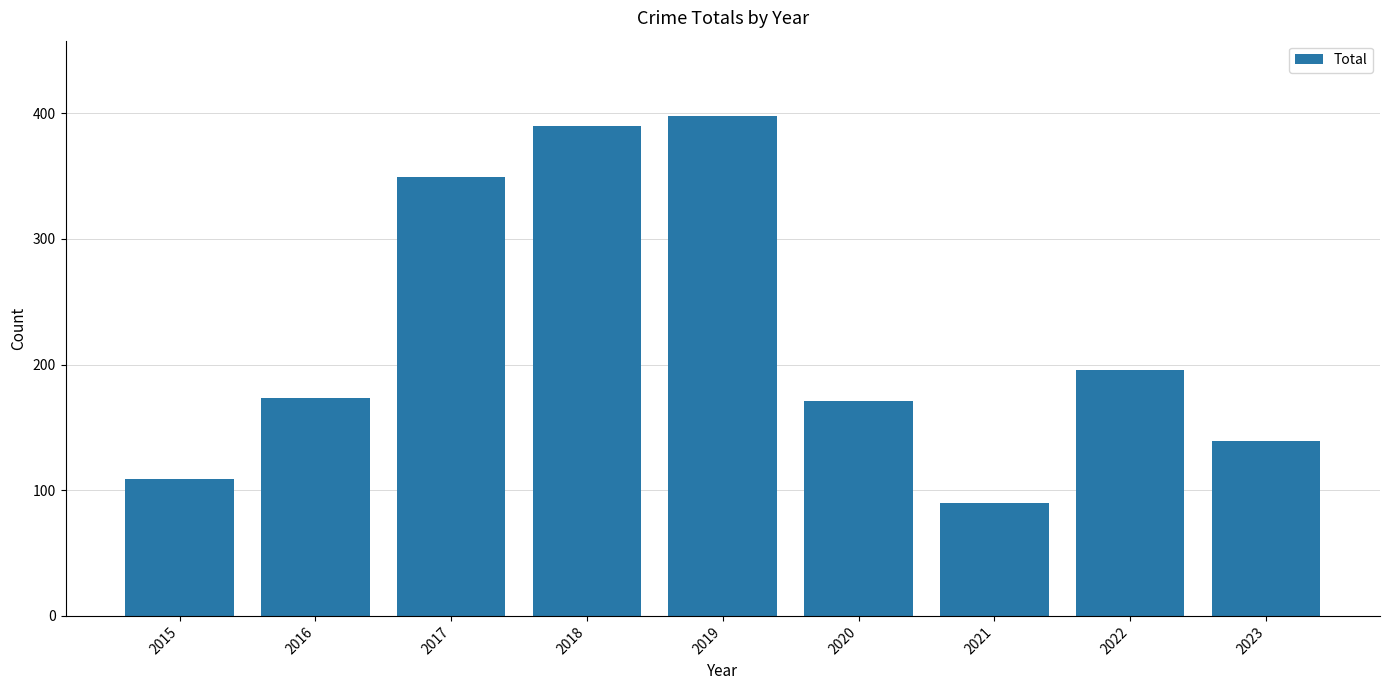

What is the difference between the maximum and second lowest values?

289